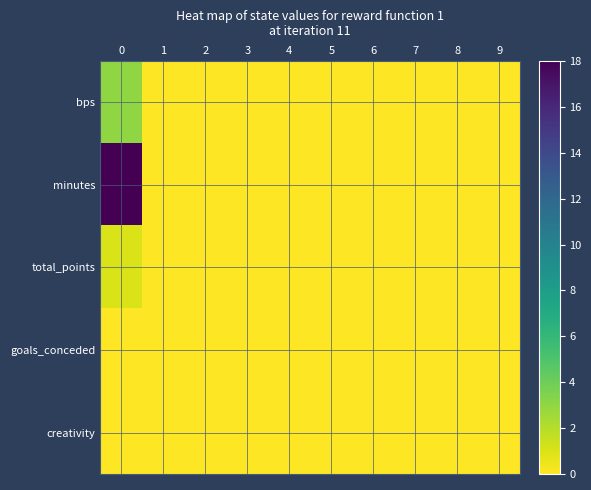

Which series changed the most between 5 and 7?

bps